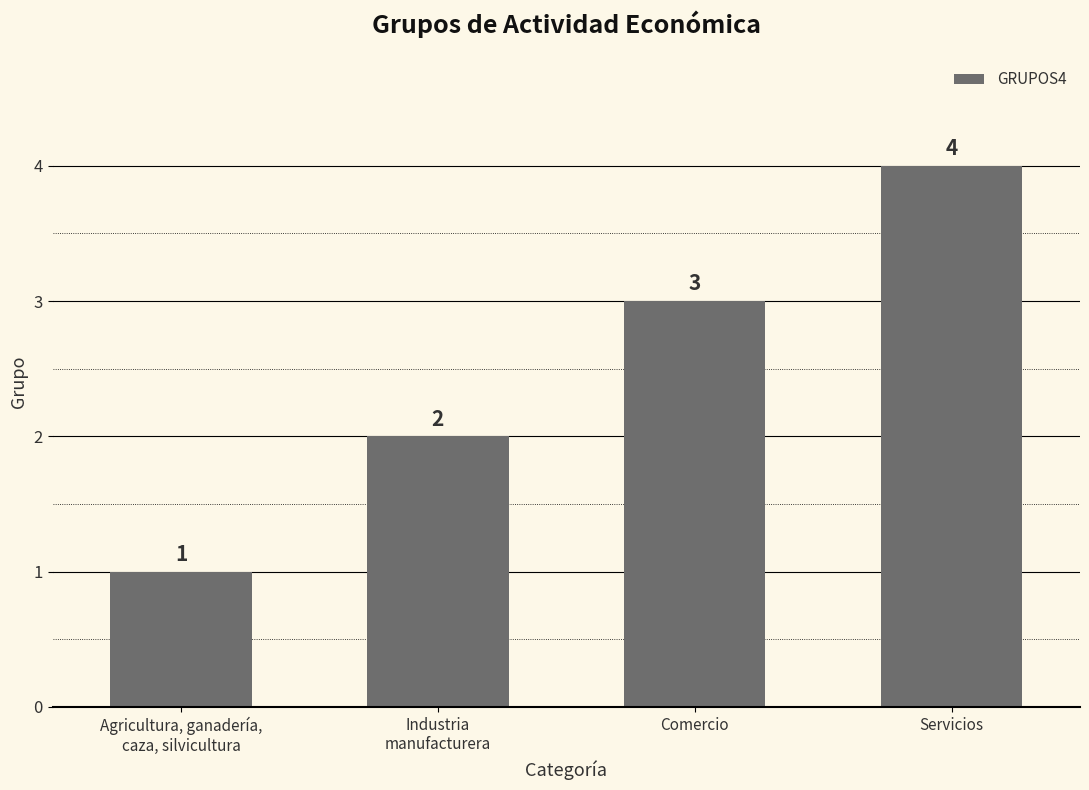

The chart shows a value of 2 at Industria
manufacturera. True or false?

True